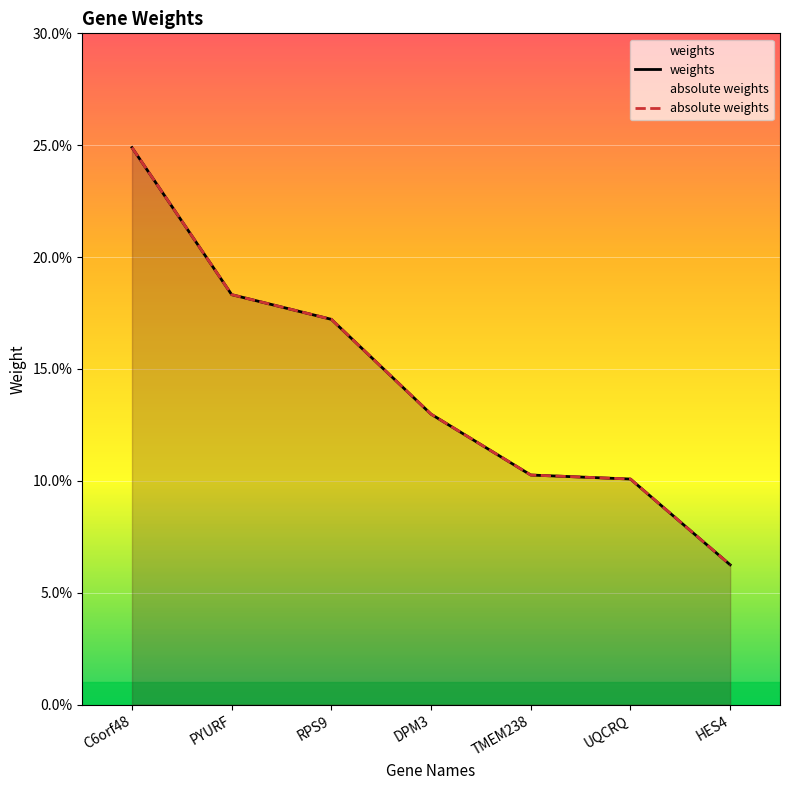

How many categories are shown in the chart?

7